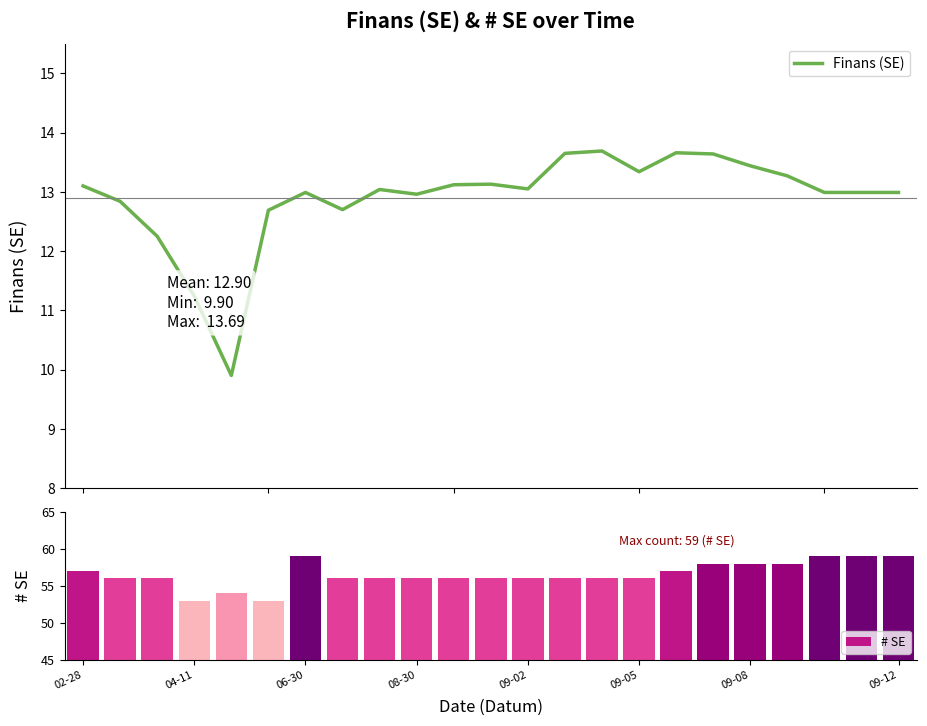

How many series are shown in this chart?

2